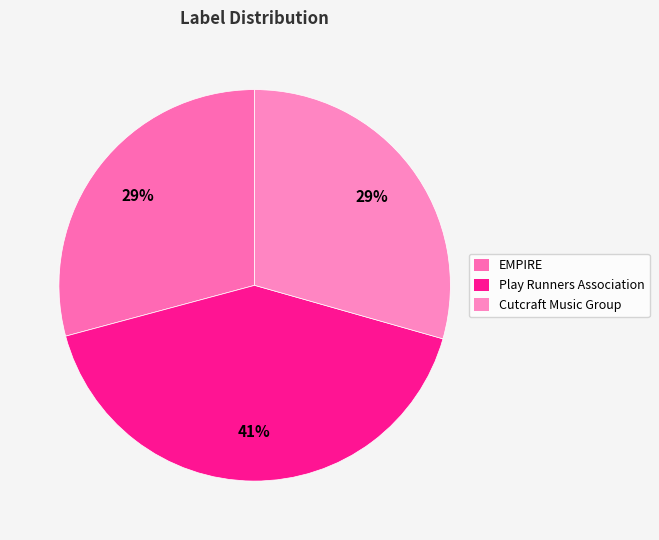

Rank the categories by value from lowest to highest.

EMPIRE, Cutcraft Music Group, Play Runners Association